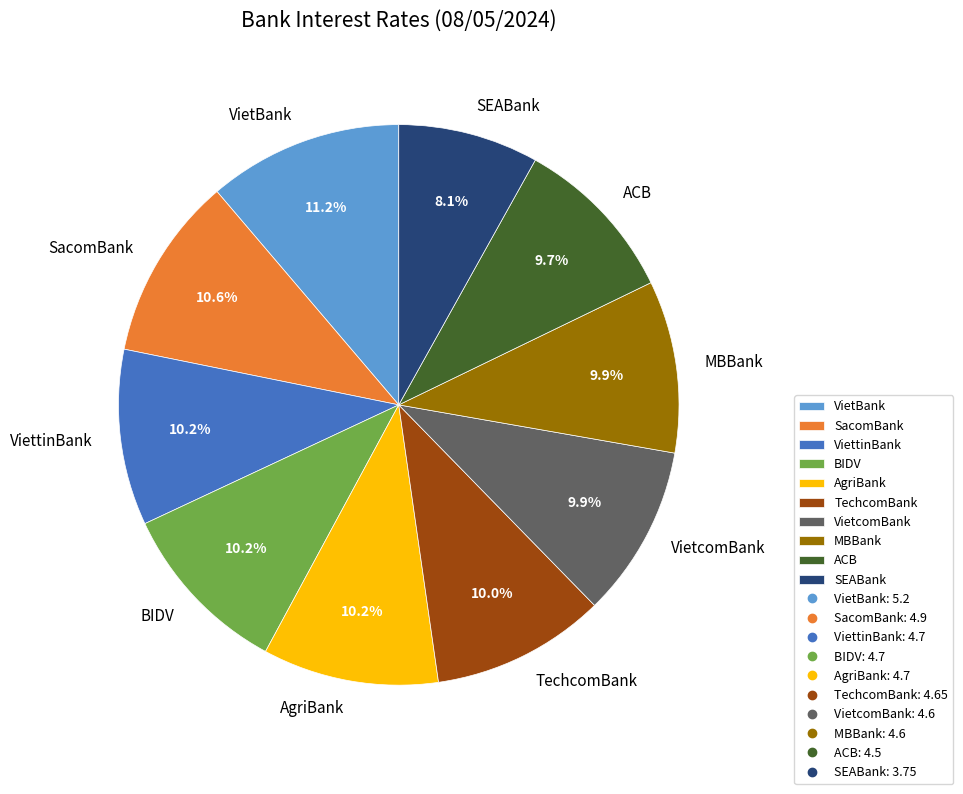

What is the largest slice in the pie chart?

VietBank